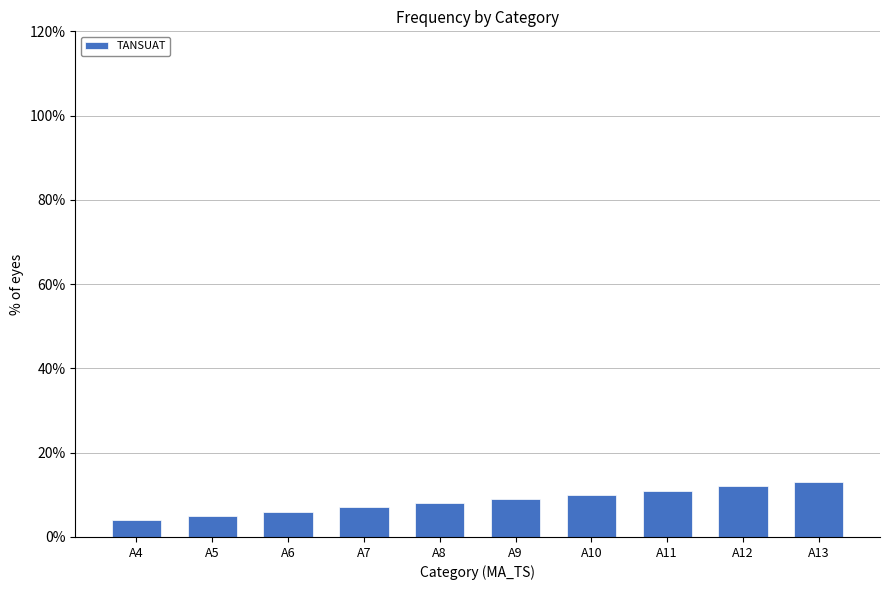

Reading left to right, what are all the values shown in this chart?

4	5	6	7	8	9	10	11	12	13